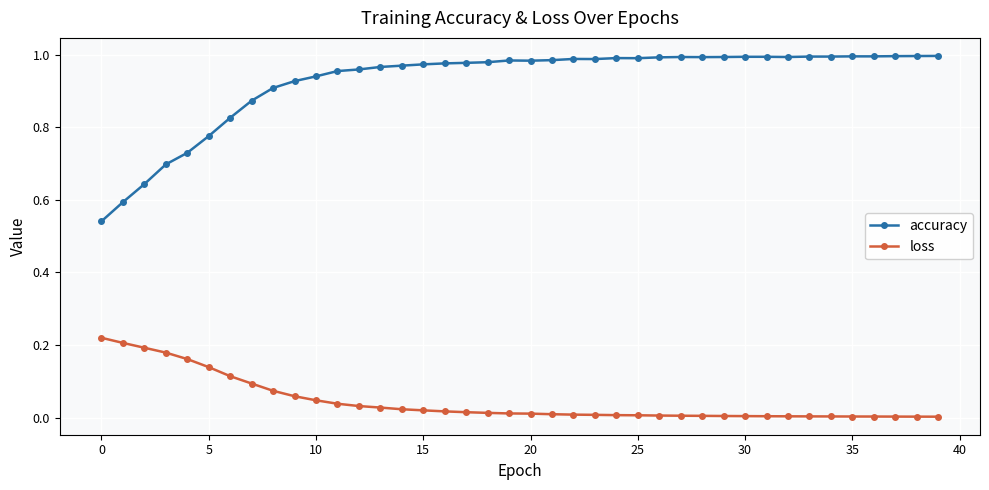

What is the difference between the second highest and second lowest values in the accuracy series?

0.4